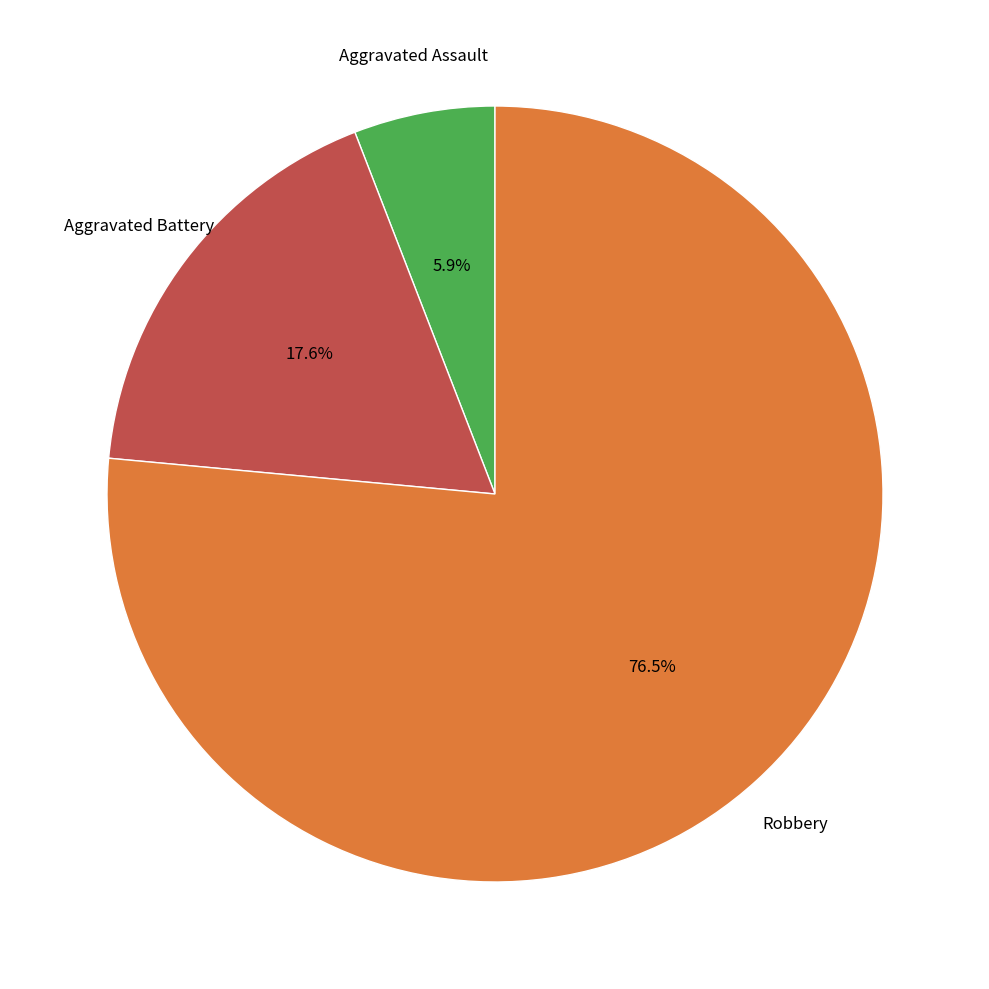

Is there a majority slice in this chart?

Yes